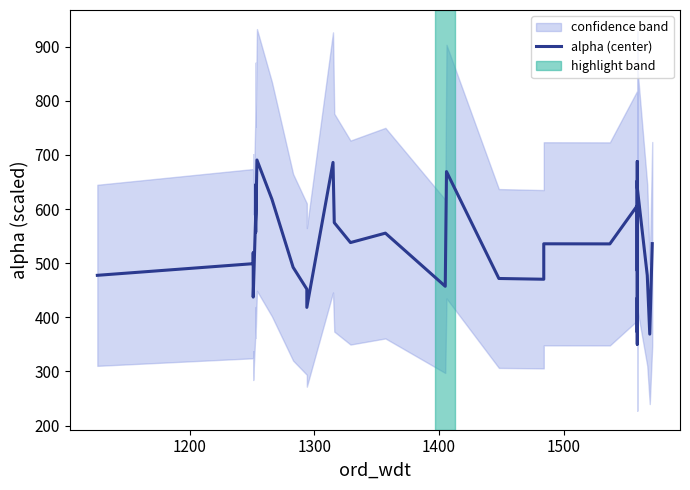

The chart shows a value of 444.2 at 35. True or false?

False